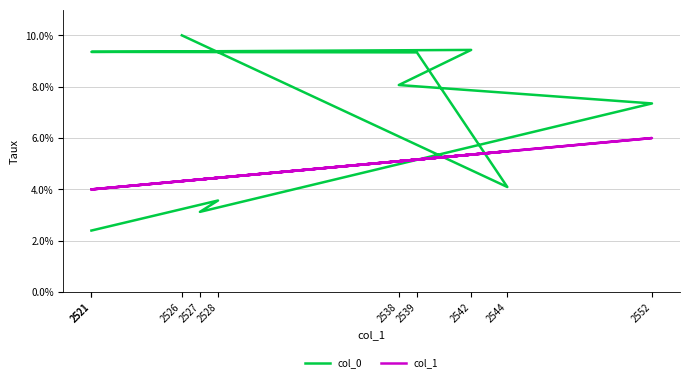

Is it true that col_1 equals 4.5 at 2528?

True